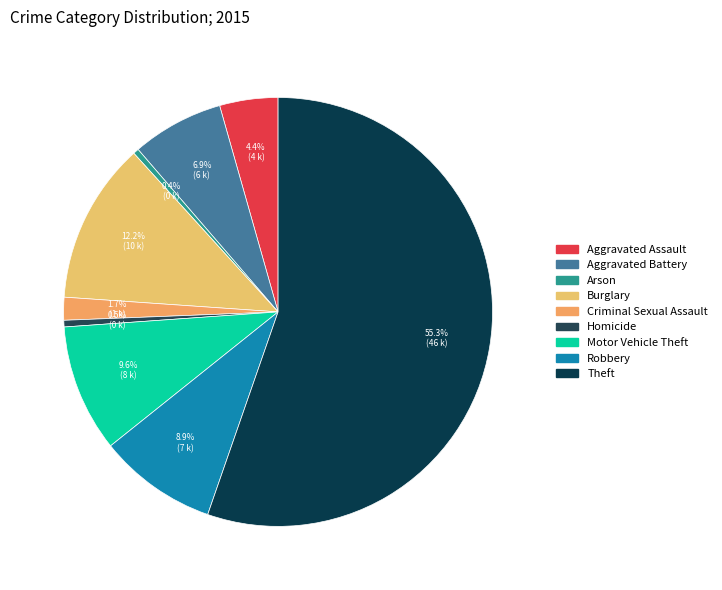

How many segments does this pie chart have?

9